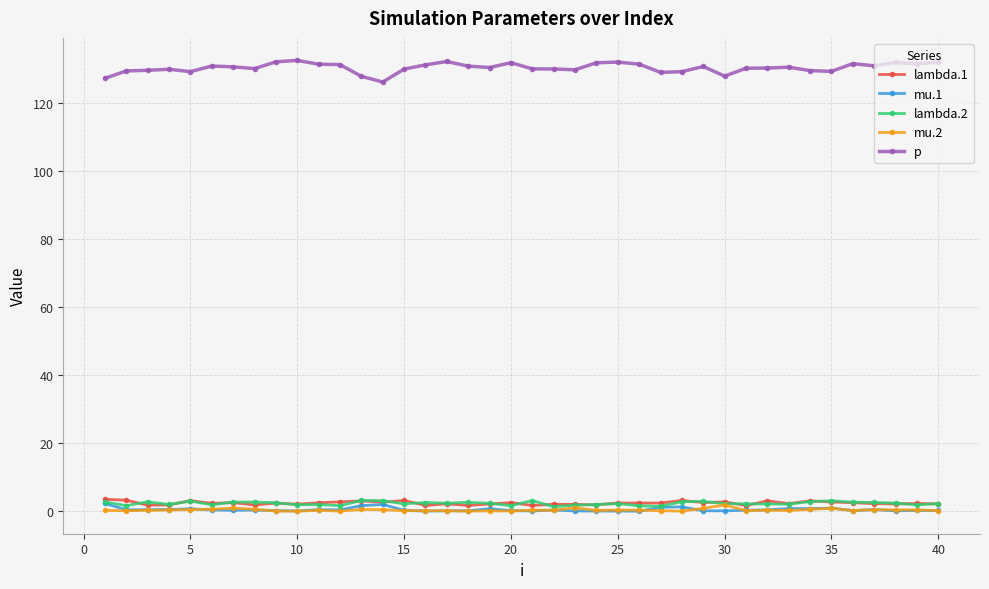

What is the difference between the maximum and minimum values in the lambda.1 series?

1.8